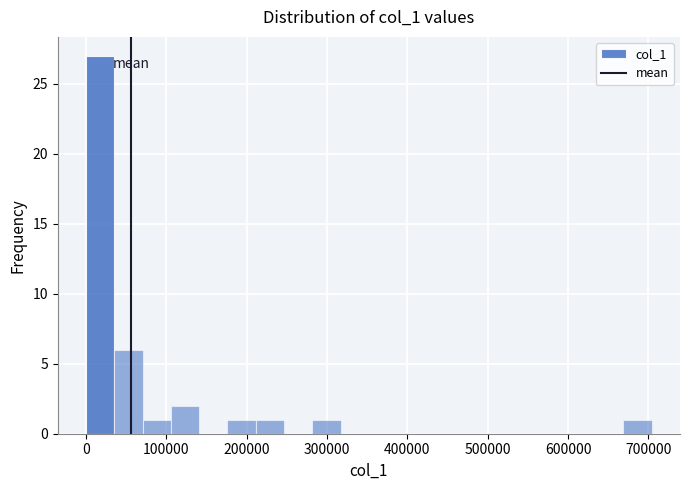

Around what value on the x-axis is the tallest bar? Give the approximate position of its centre, as read against the axis.

20000